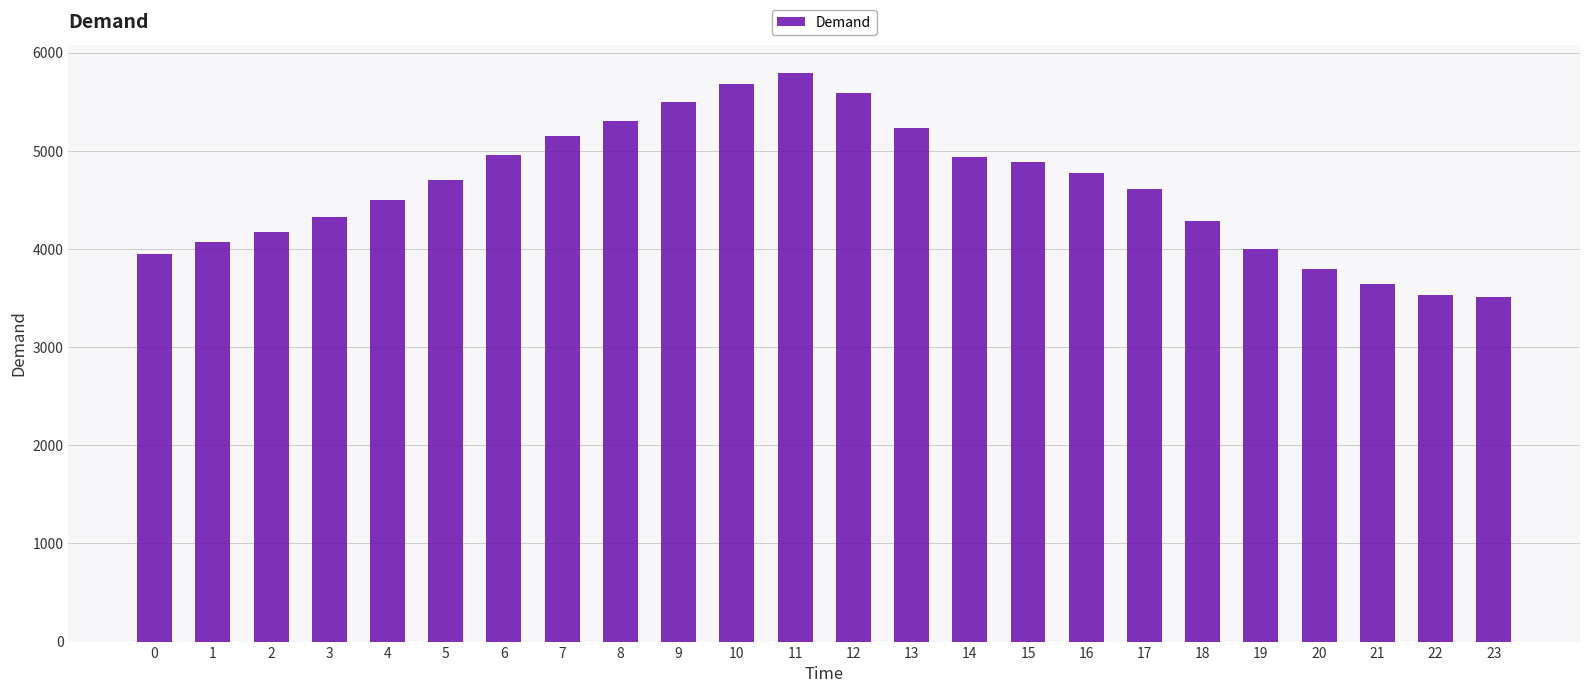

The value at 22 is 3530. True or false?

True